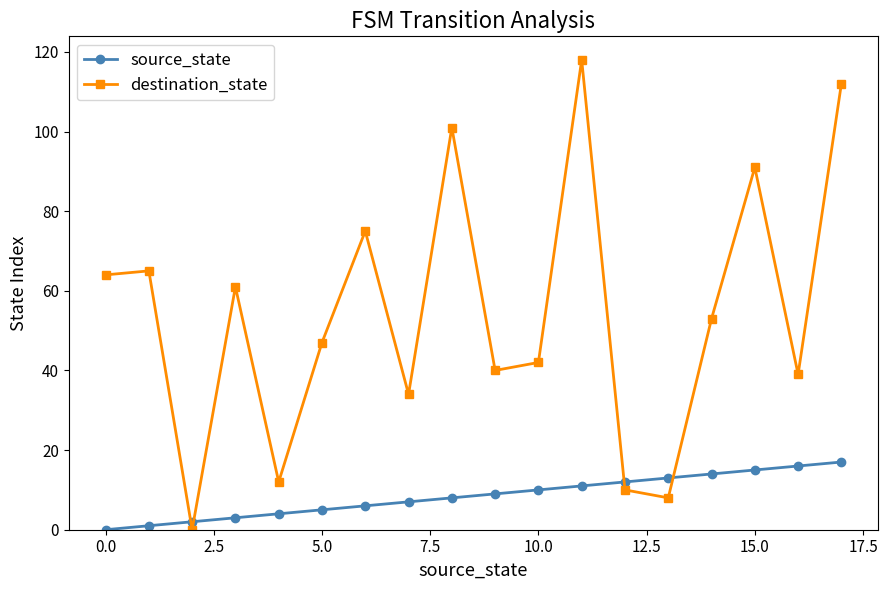

What is the maximum value for source_state?

17